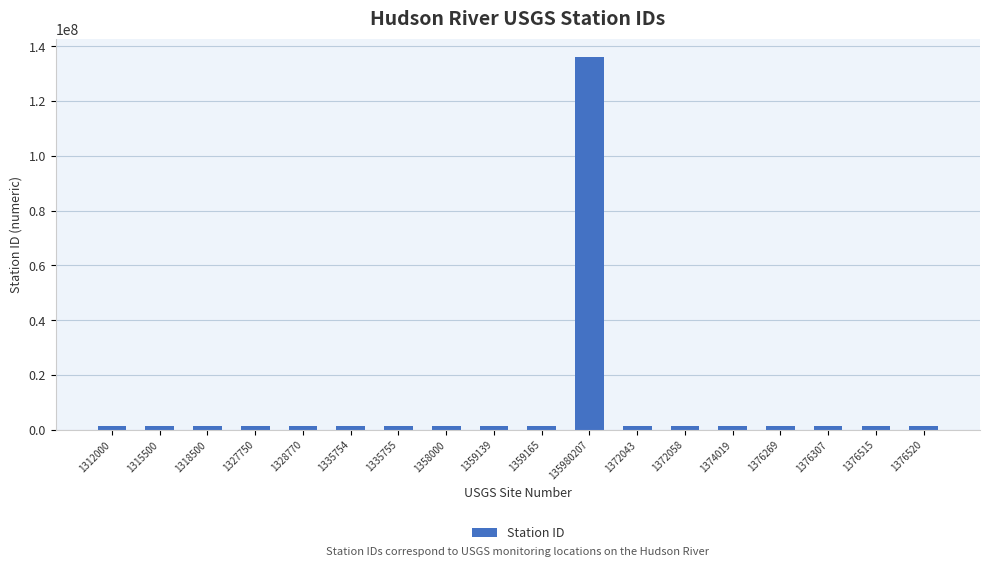

What is the difference between the maximum and minimum values?

134668207